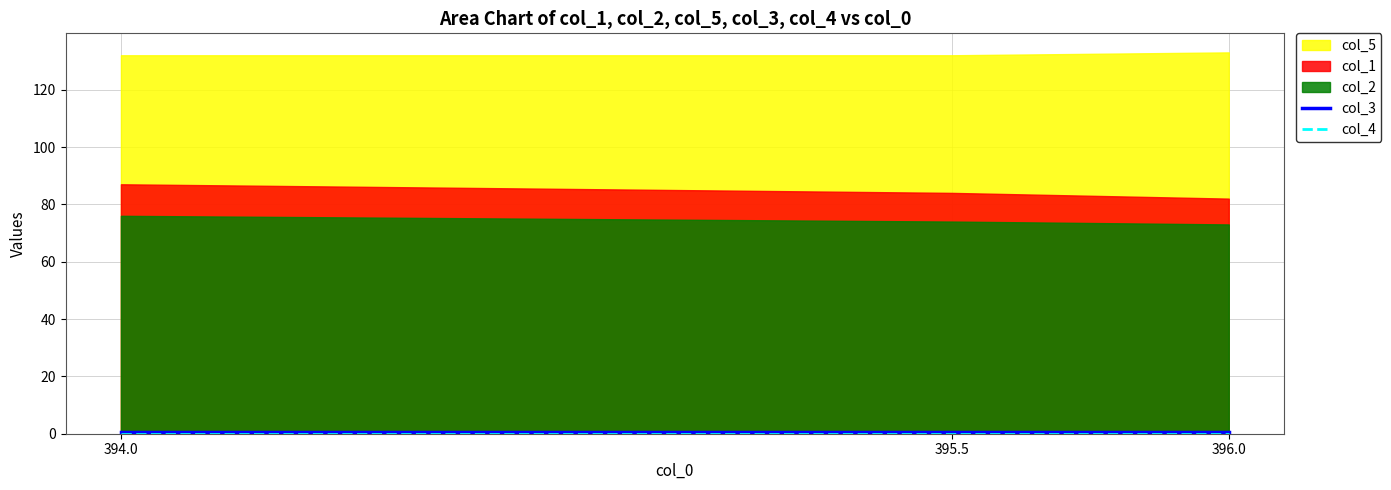

What is the label of the 1st point from the left?

394.0